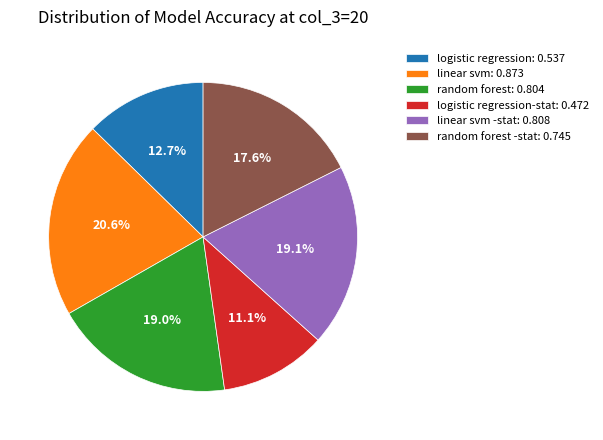

What percentage is NOT represented by linear svm: 0.873?

79.4%